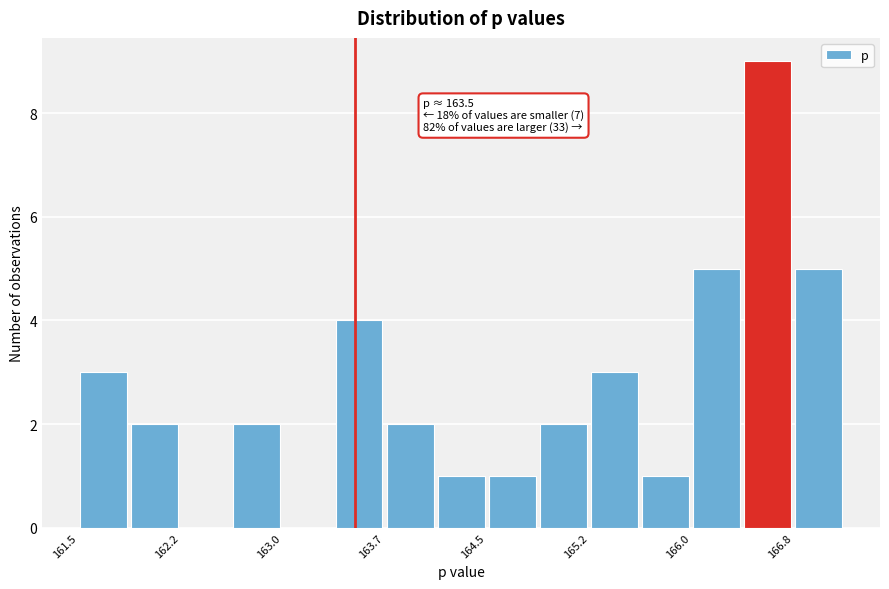

Read against the x-axis, roughly where is the centre of the tallest bar?

166.6